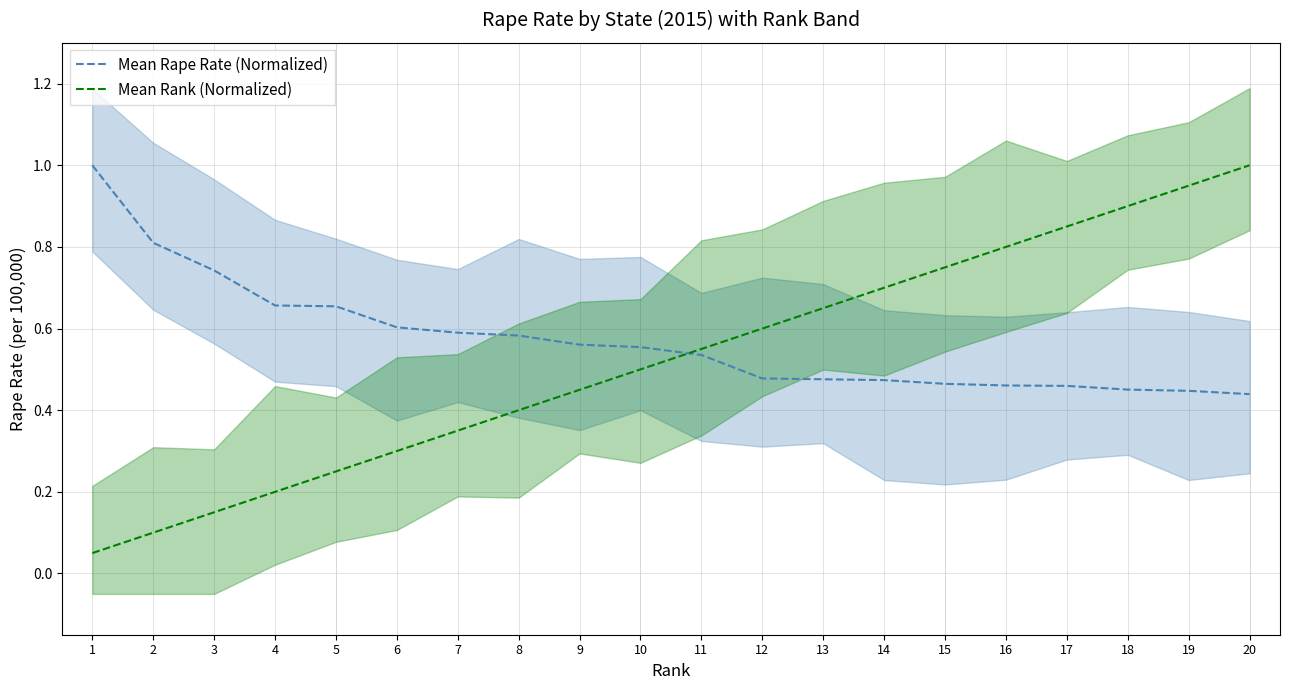

What is the total value across all series at 6?

0.9